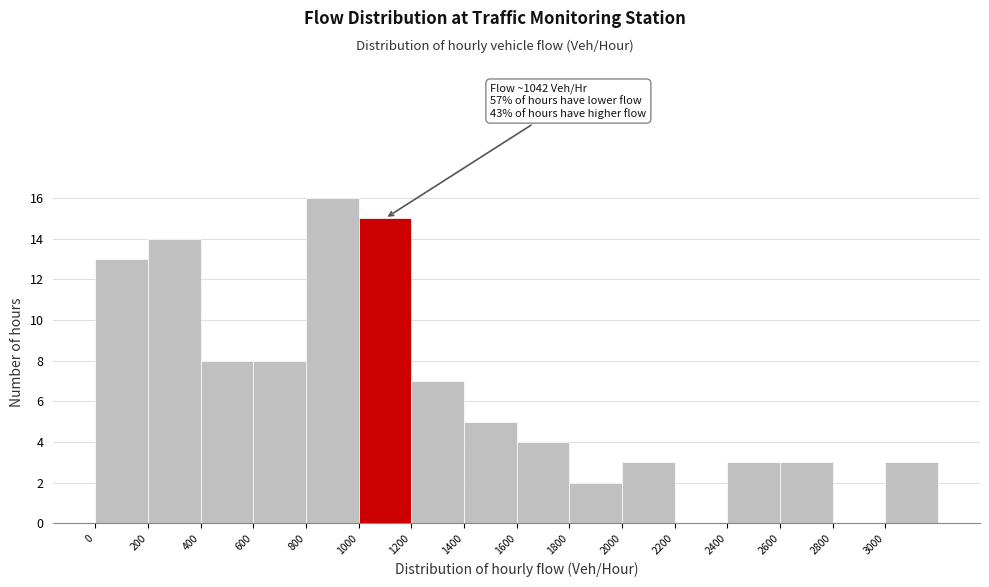

Which range on the x-axis has the tallest bar?

800 to 1000